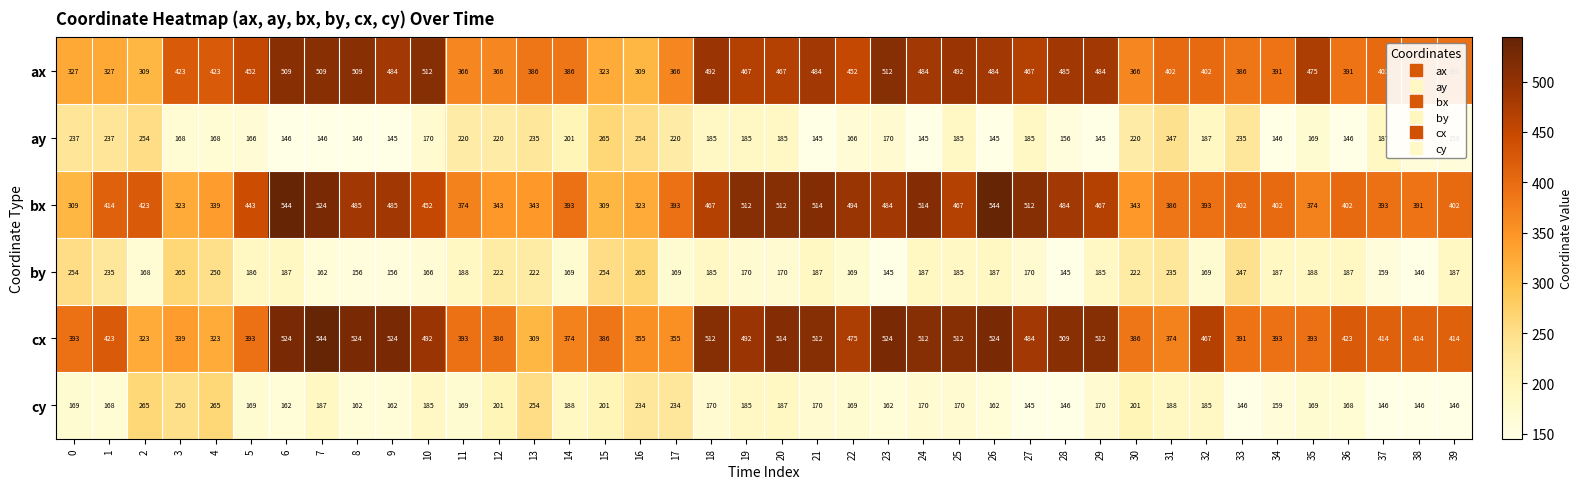

Which series has the largest total across all categories?

cx